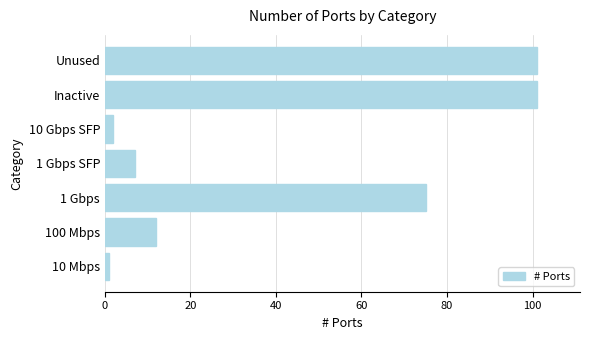

What is the difference between the maximum and minimum values?

100